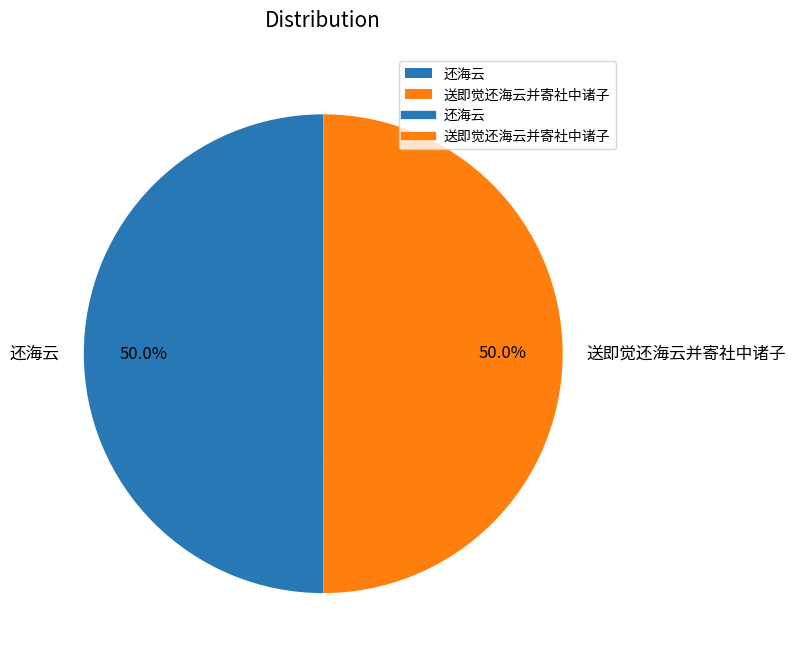

Approximately how many times larger is the value at 还海云 compared to 送即觉还海云并寄社中诸子?

1.0